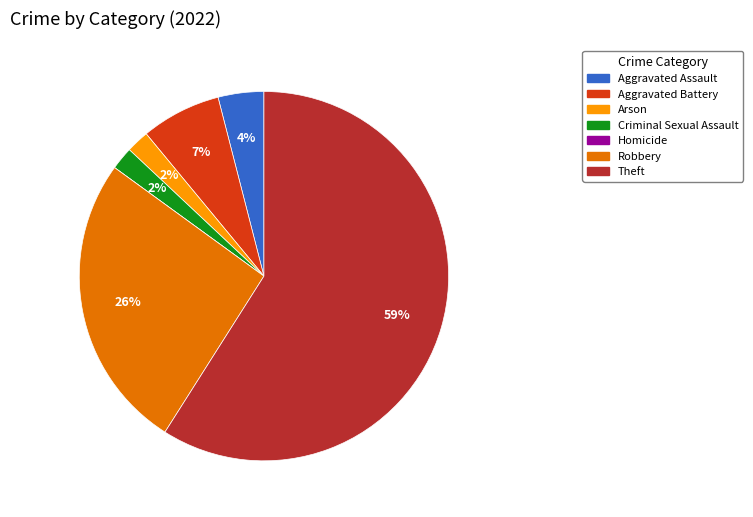

Is Arson the majority of the pie?

No